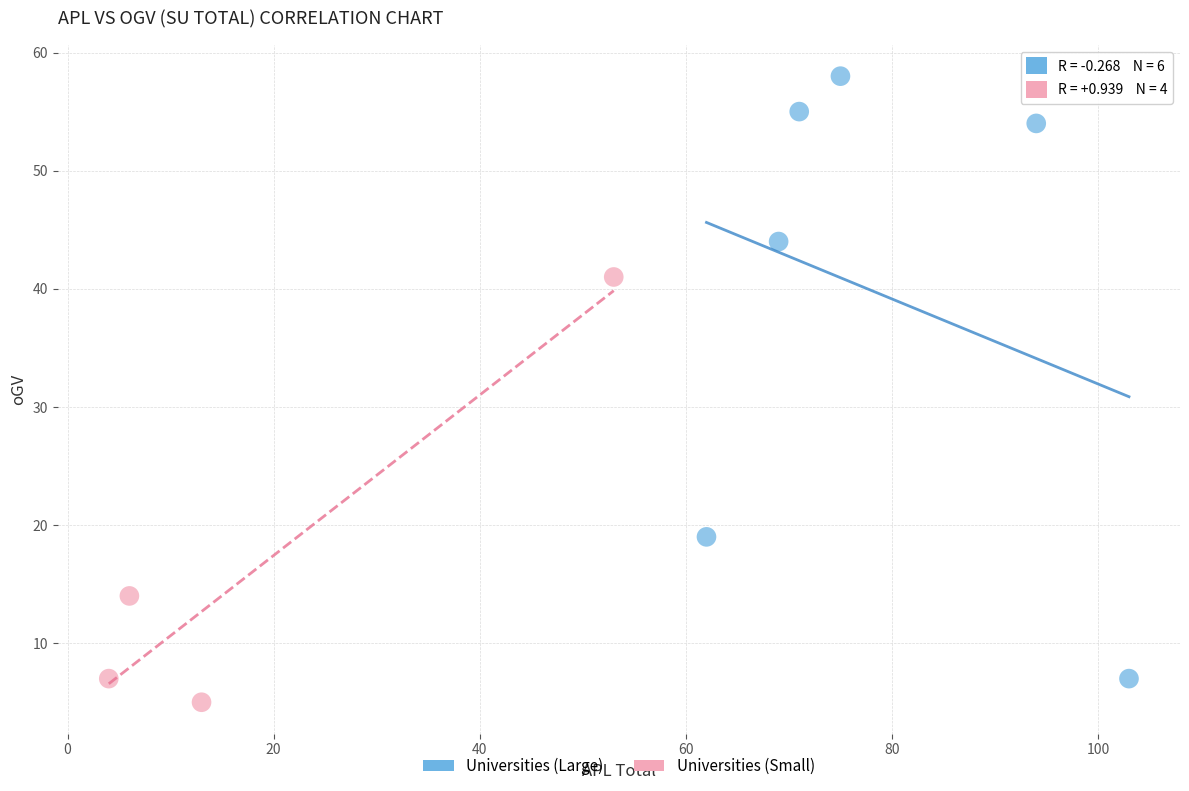

Which series has the largest Y range (max minus min)?

Universities (Large)